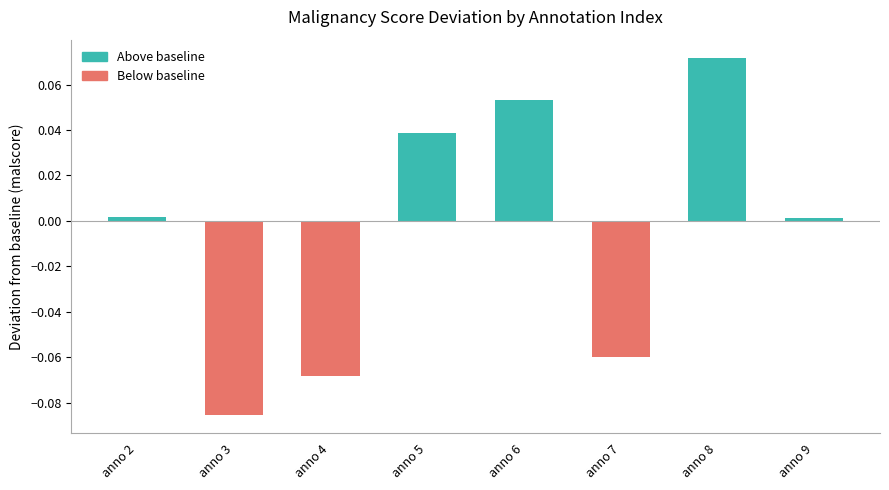

How many data points are less than 0?

3